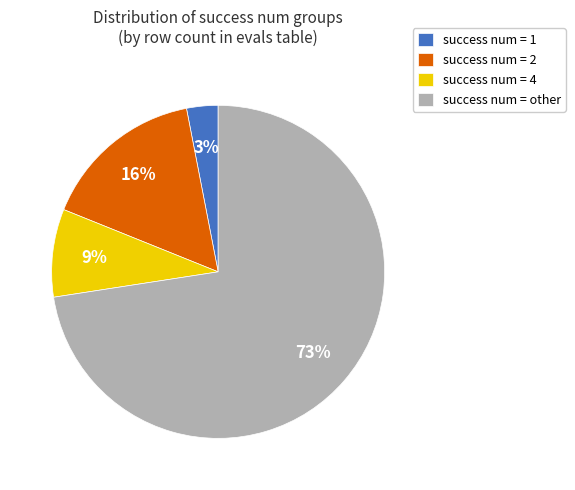

Is the sum of success num = other and success num = 1 greater than half?

Yes